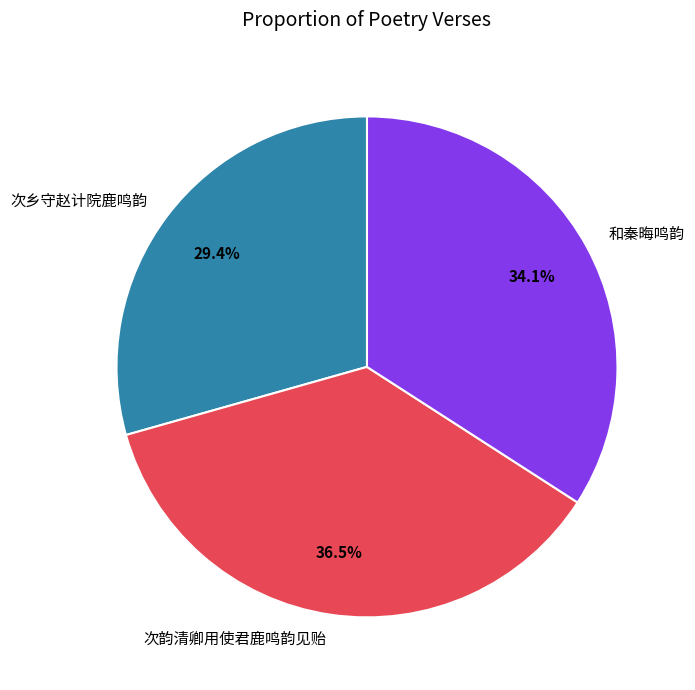

To the nearest percent, what is the difference between the 和秦晦鸣韵 and 次韵清卿用使君鹿鸣韵见贻 slice percentages?

2%